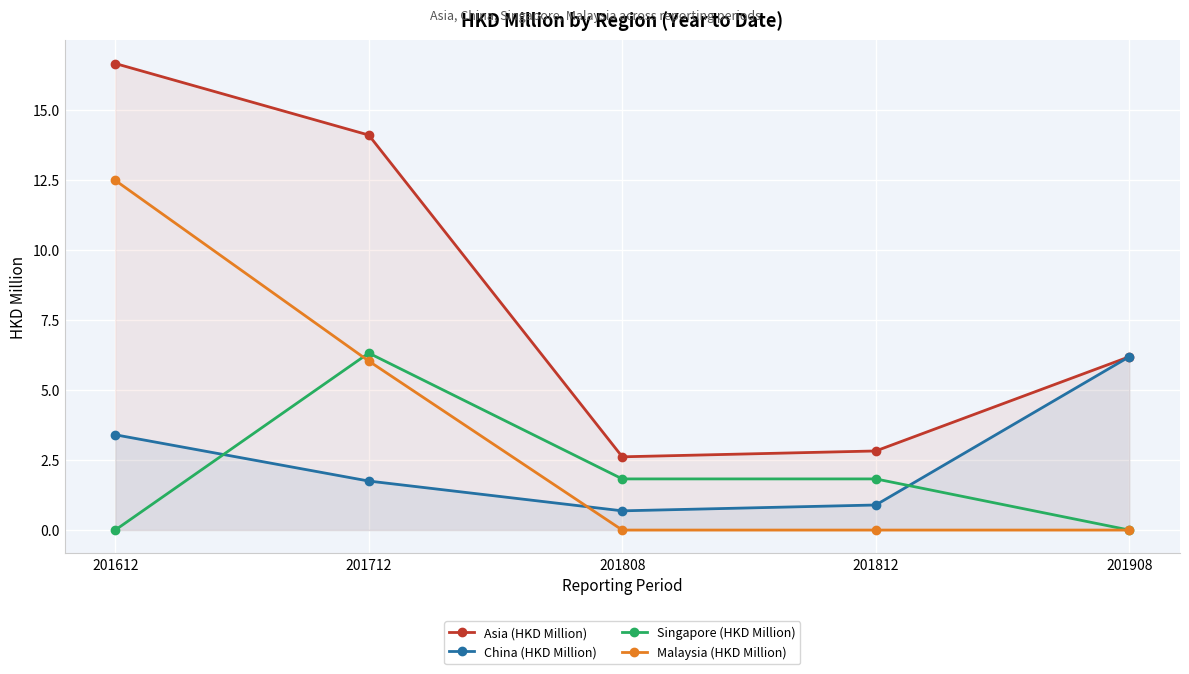

Where is the first local maximum for Singapore (HKD Million)?

201712